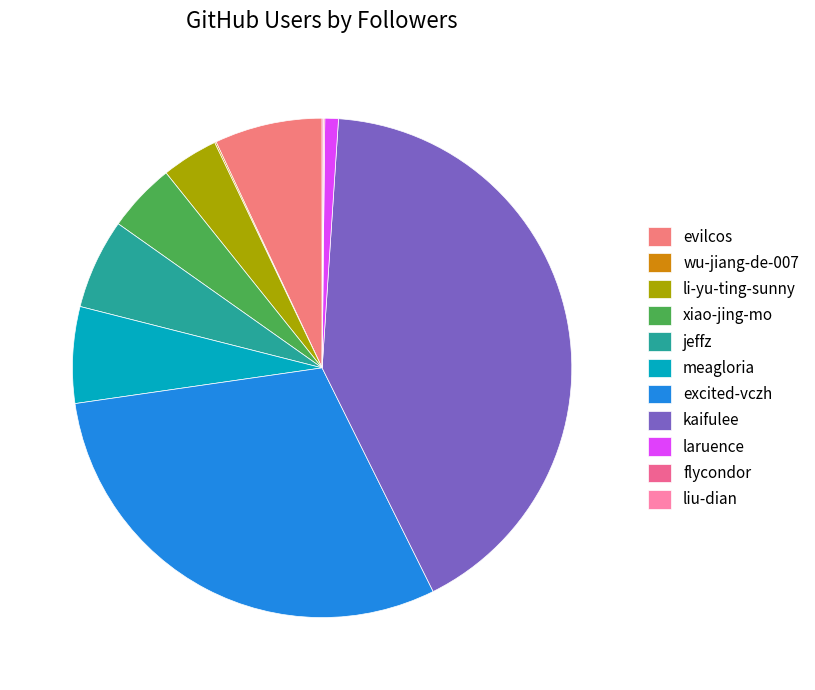

What percentage do li-yu-ting-sunny and flycondor together represent?

3.7%